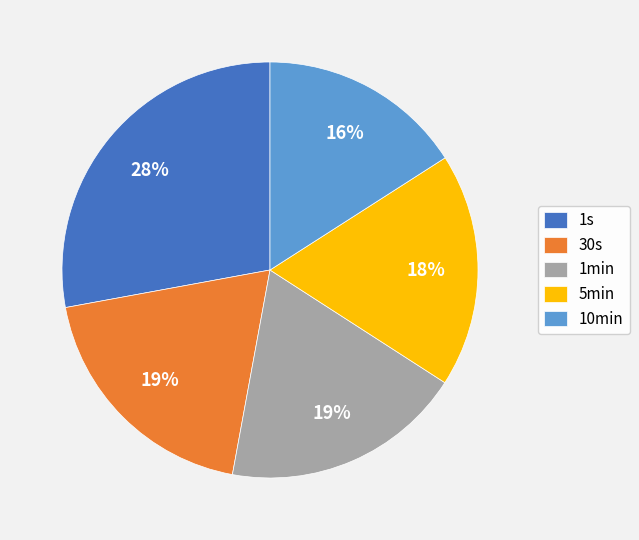

Which slice is the smallest?

10min